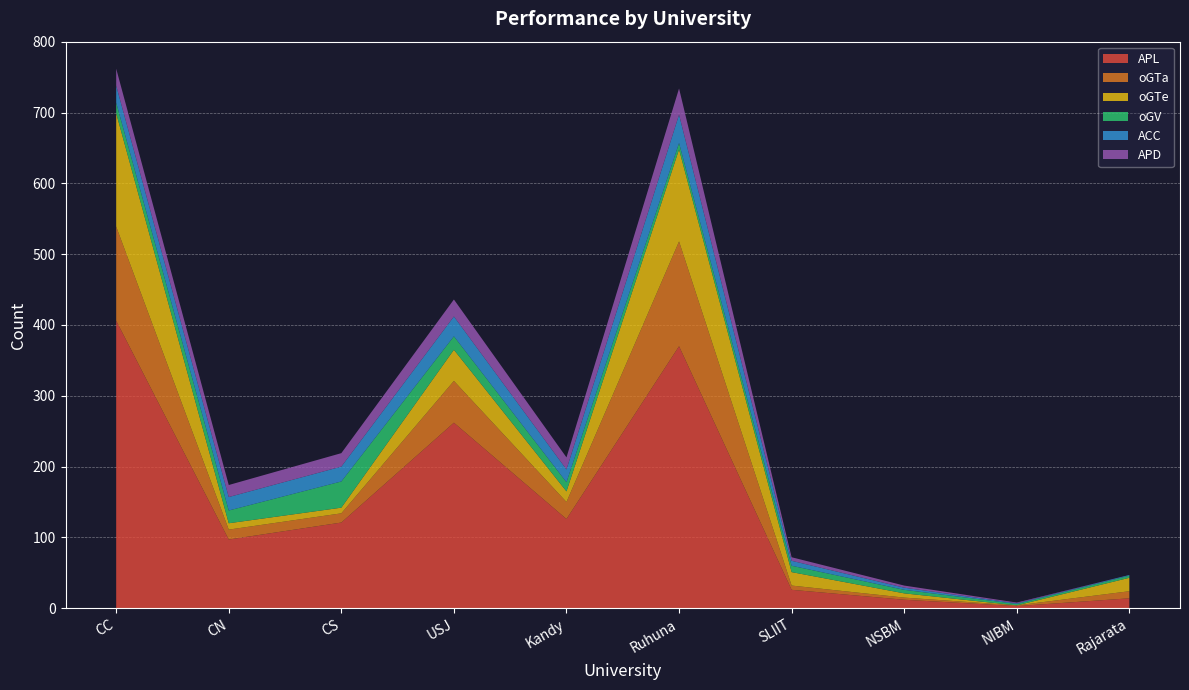

Reading left to right, what are all the values shown in this chart?

APL: 406	97	121	262	126	370	26	12	3	14
oGTa: 133	14	13	59	24	148	6	3	1	10
oGTe: 160	9	8	44	15	130	19	6	0	19
oGV: 15	18	37	19	13	9	9	5	2	3
ACC: 24	19	21	28	18	40	7	3	1	1
APD: 24	17	19	24	17	37	5	3	1	0